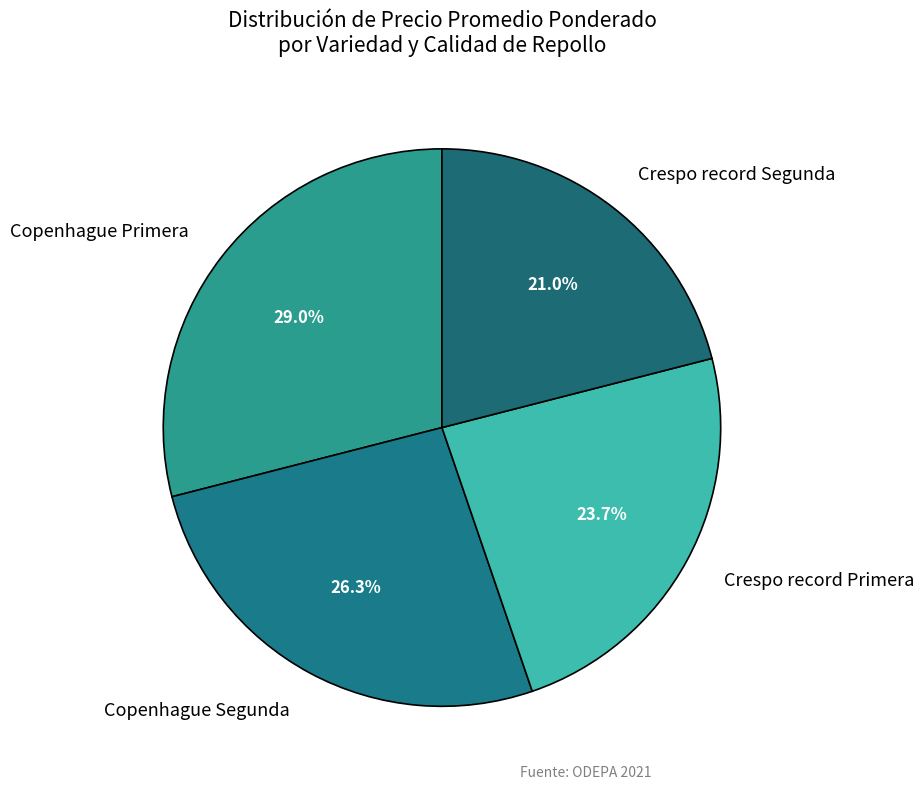

Which category has the smallest portion of the pie?

Crespo record Segunda